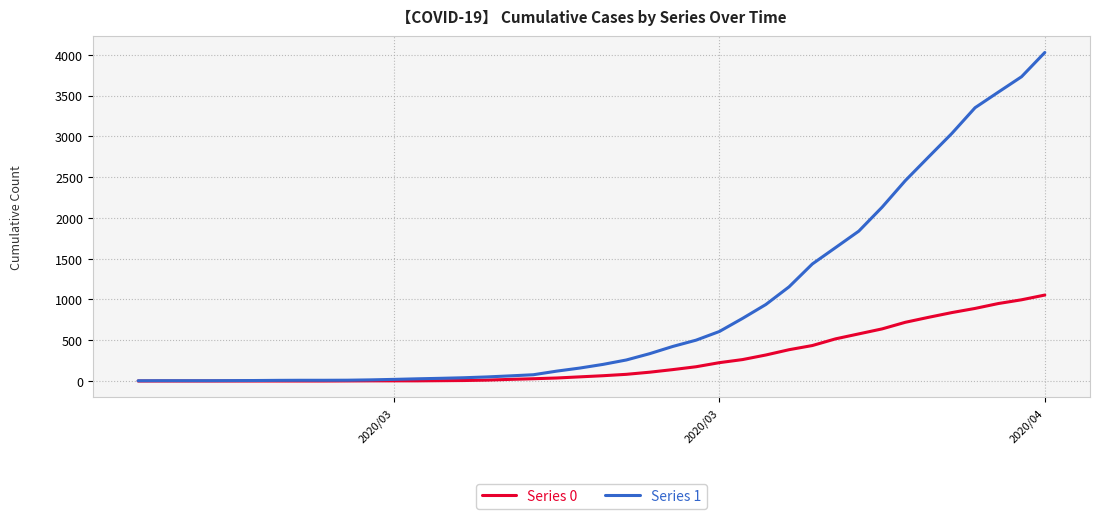

Count the number of data series in this chart.

2